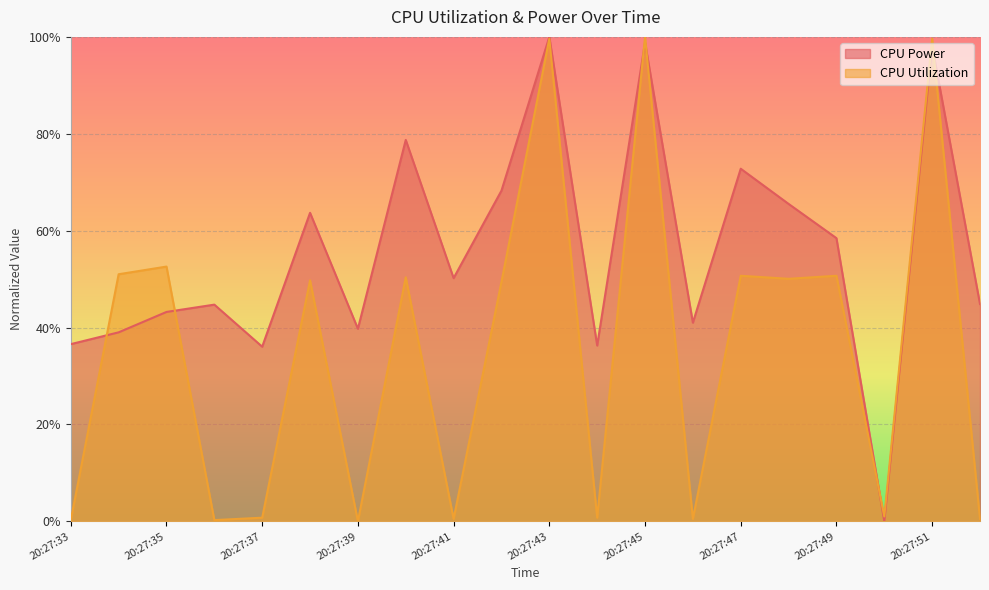

Which series has the widest spread of values?

CPU Power